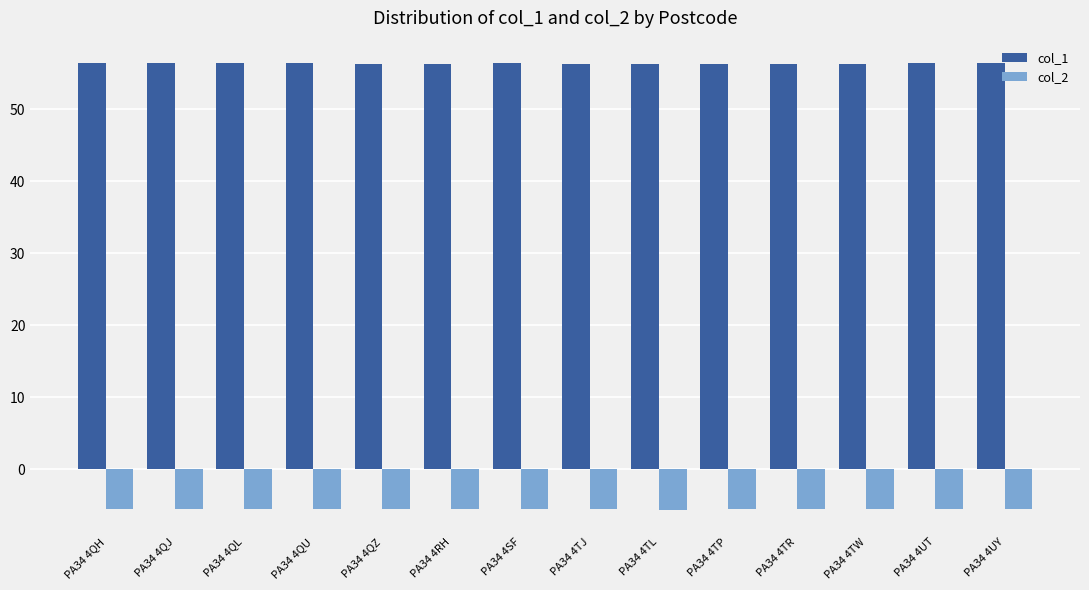

What is the minimum value for col_2?

-5.6